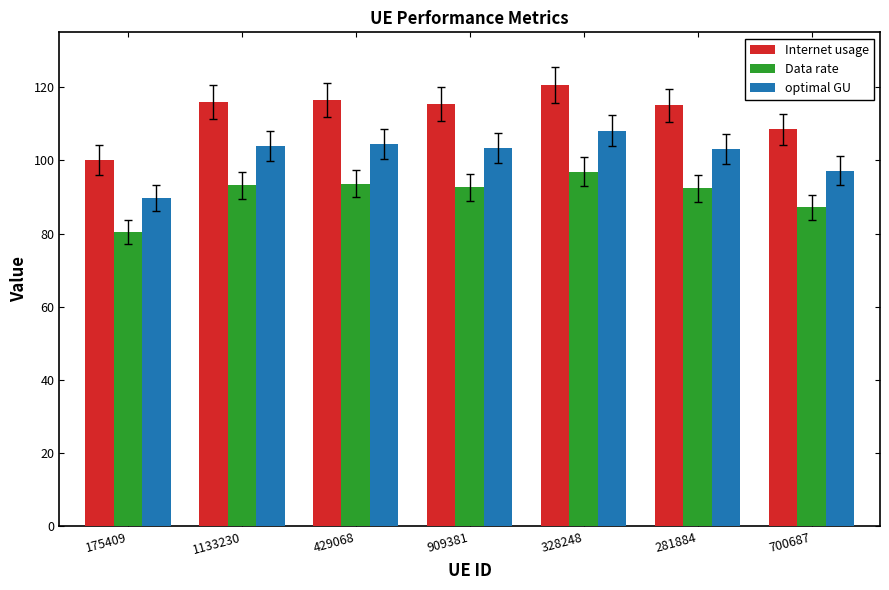

Are the bars horizontal?

No